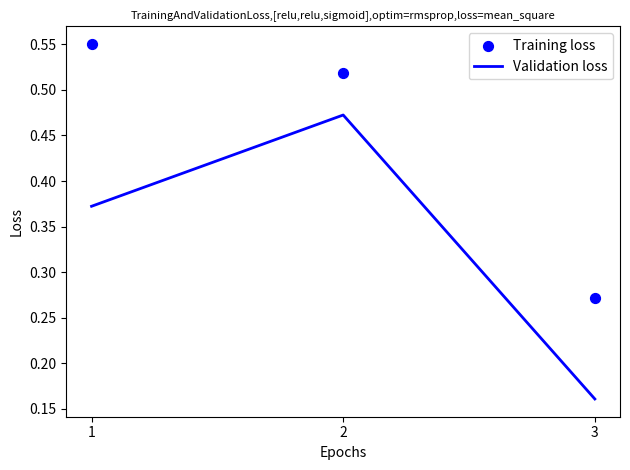

Which series contains the highest Y value?

Training loss